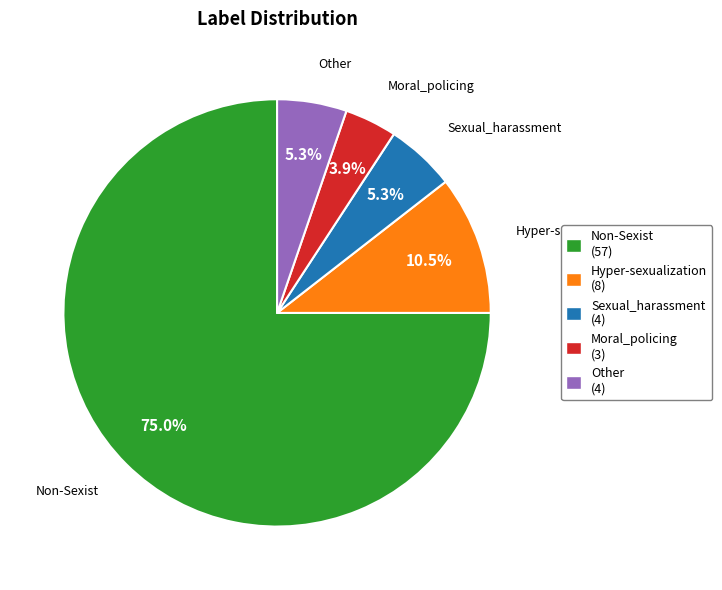

What is the ratio of the value at Other to the value at Sexual_harassment?

1.0